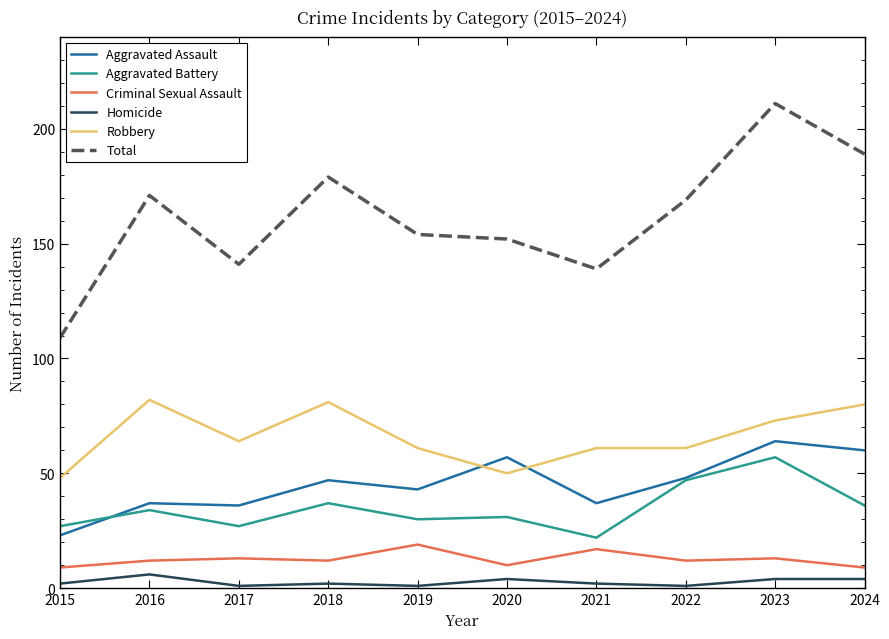

Reading left to right, list all the values displayed in this chart.

Aggravated Assault: 23	37	36	47	43	57	37	48	64	60
Aggravated Battery: 27	34	27	37	30	31	22	47	57	36
Criminal Sexual Assault: 9	12	13	12	19	10	17	12	13	9
Homicide: 2	6	1	2	1	4	2	1	4	4
Robbery: 48	82	64	81	61	50	61	61	73	80
Total: 109	171	141	179	154	152	139	169	211	189